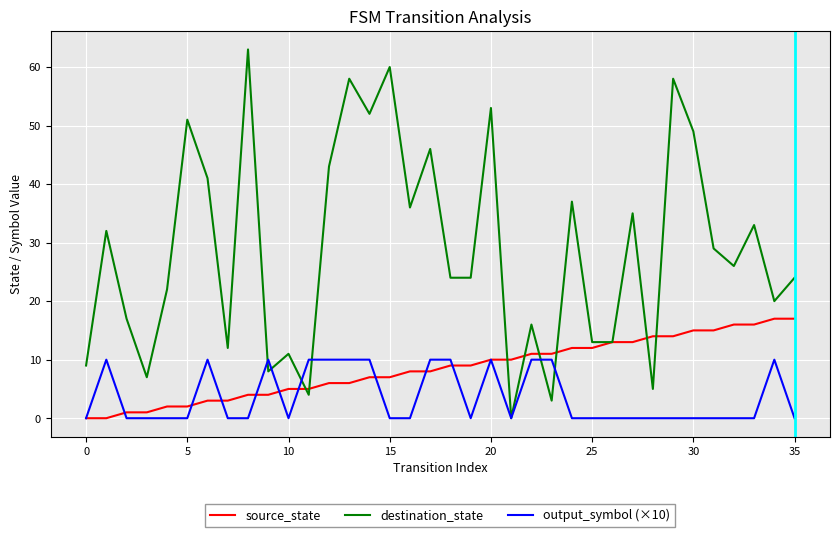

Which series has the largest range (max minus min)?

destination_state